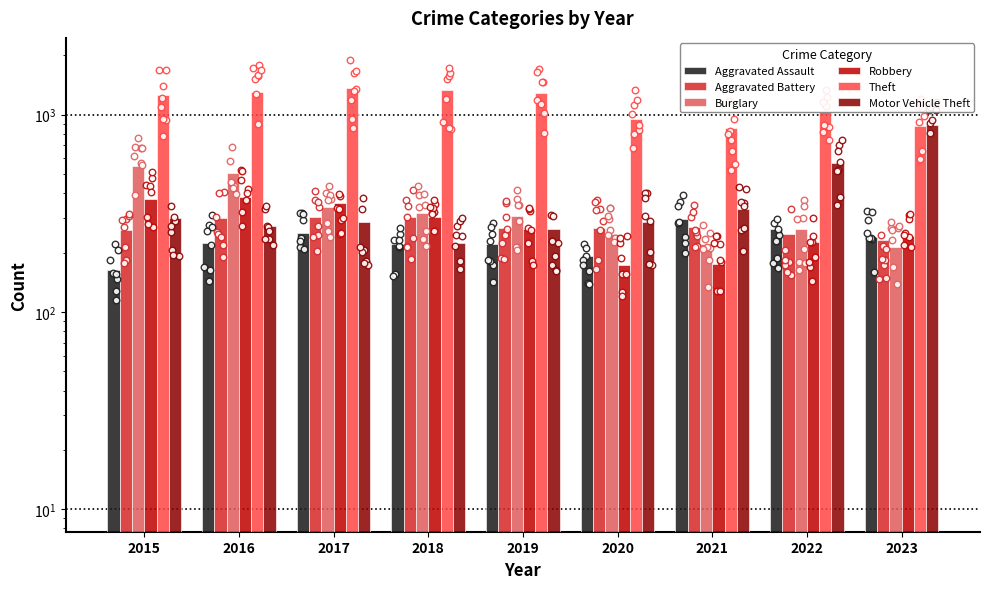

Which series reaches the minimum Y coordinate?

Aggravated Assault